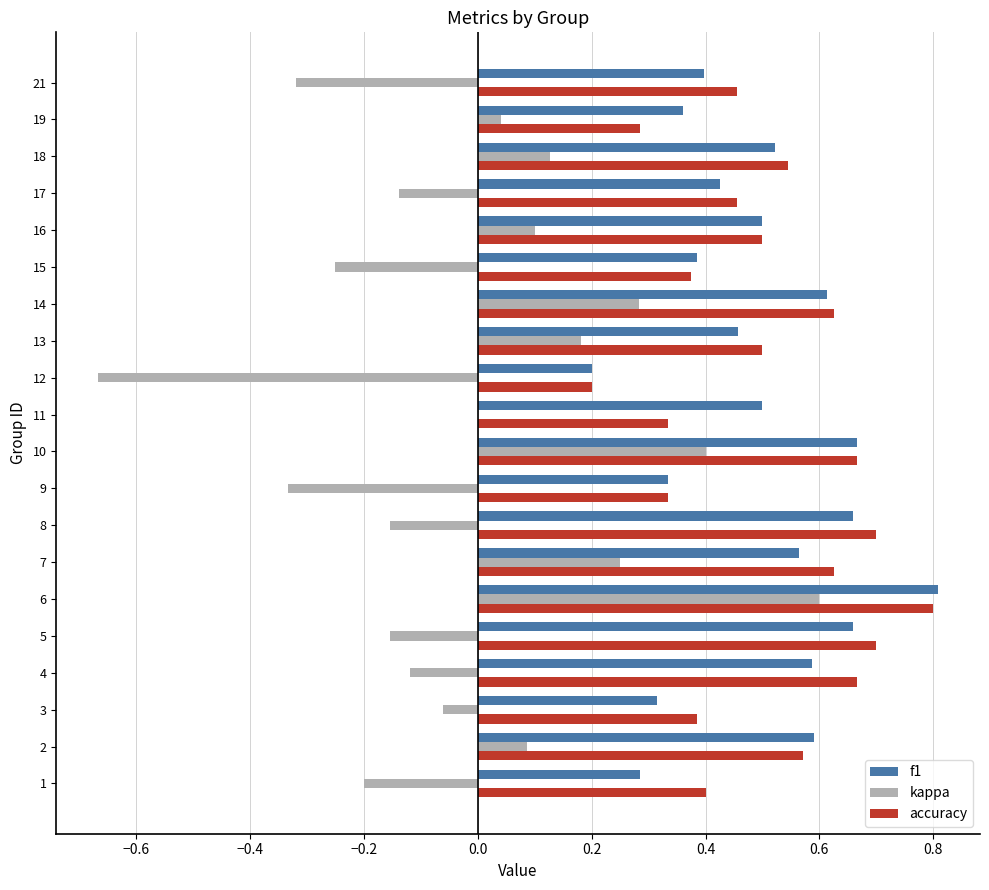

True or false: kappa has a value of 0.4 at 10.

True